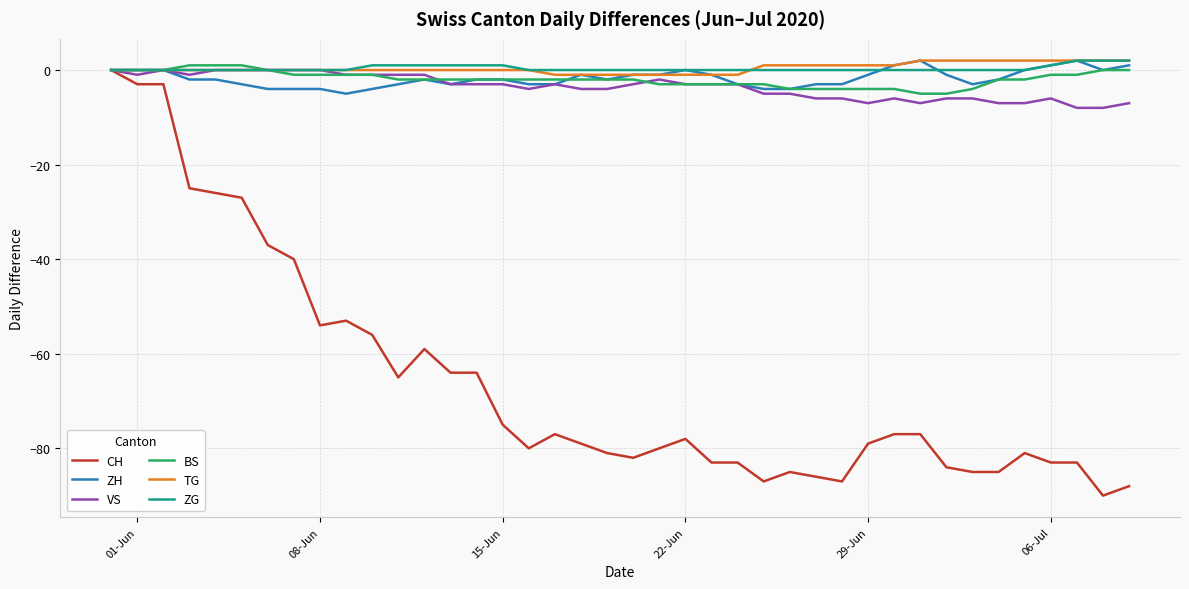

What is the smallest value displayed?

-90